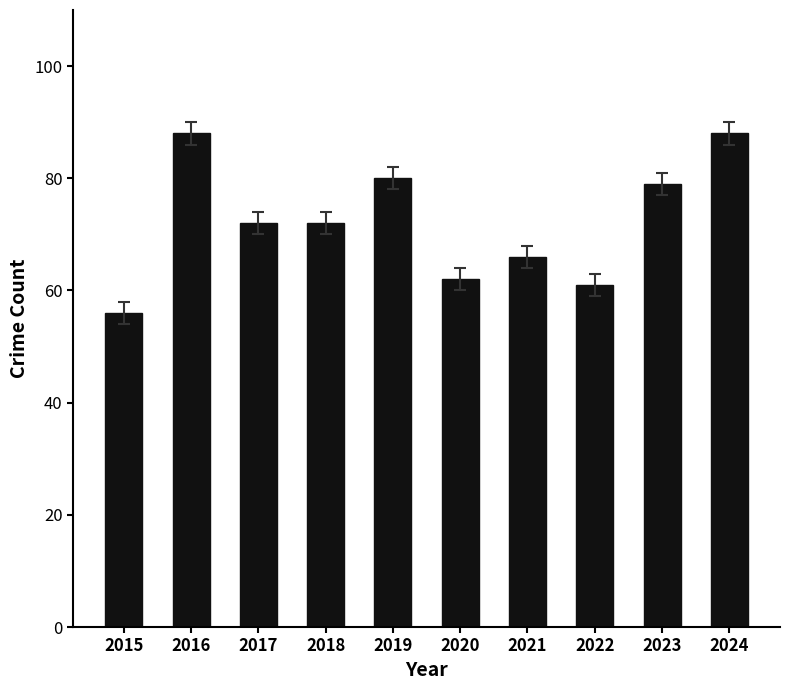

At which category does the chart reach its minimum across all series?

2015